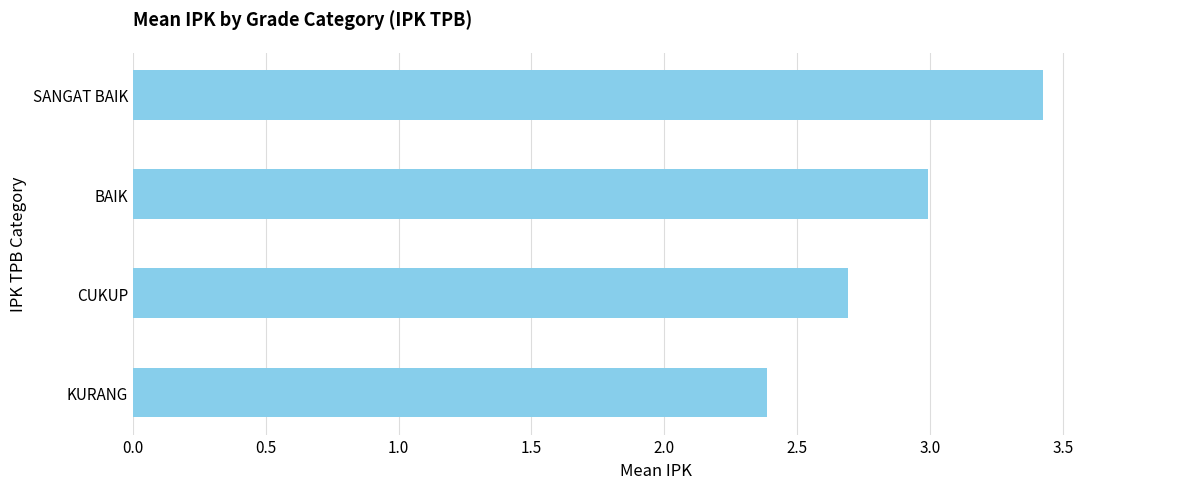

Between KURANG and CUKUP, which is larger?

CUKUP